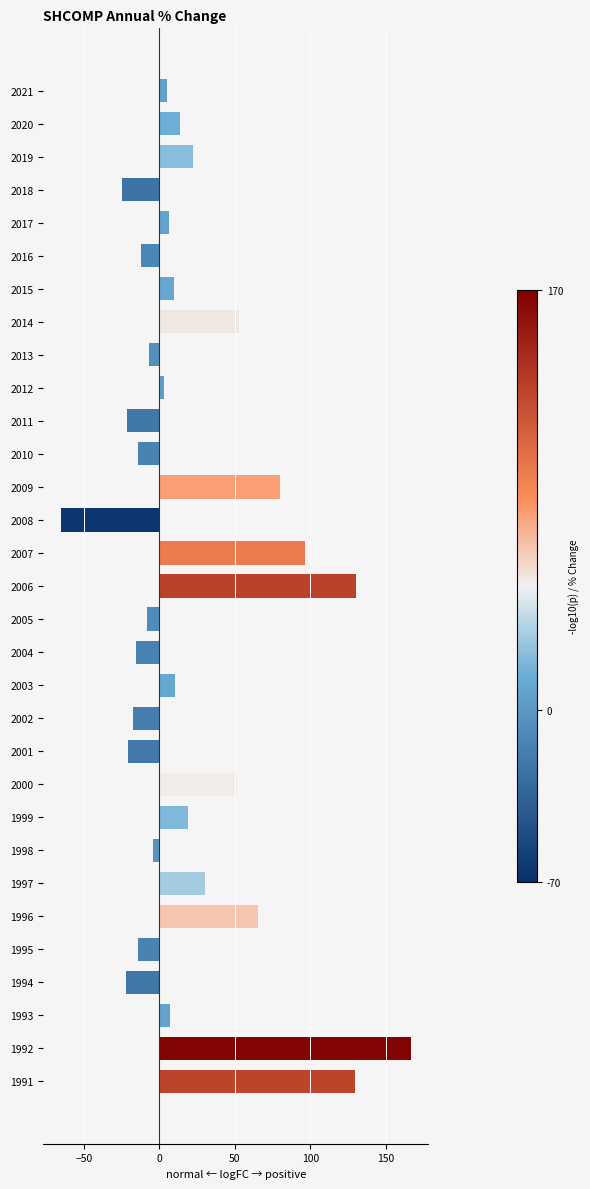

What is the minimum value shown in the chart?

-65.4